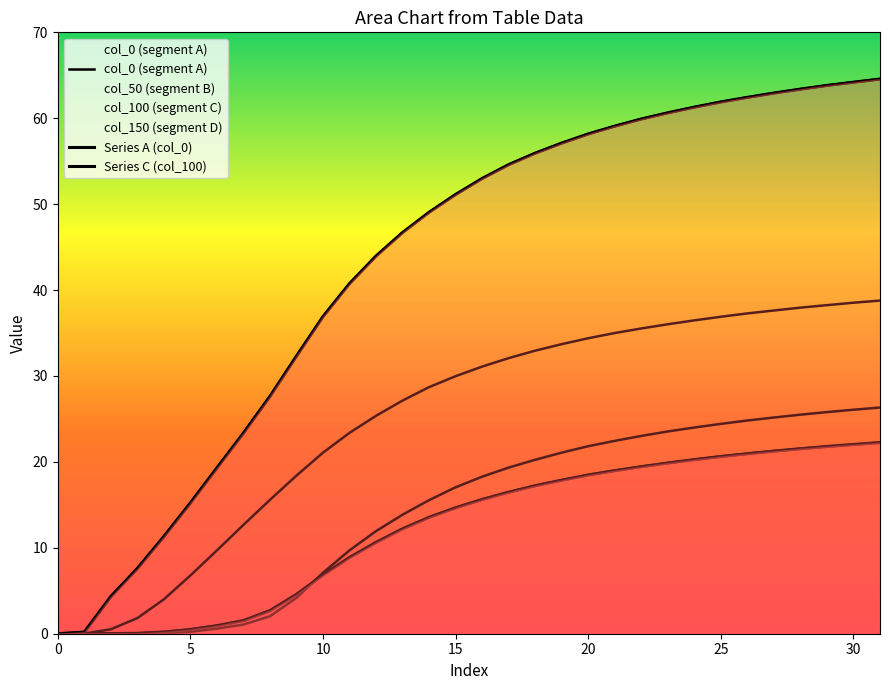

At which label does col_50 (segment B) first exceed 18?

16